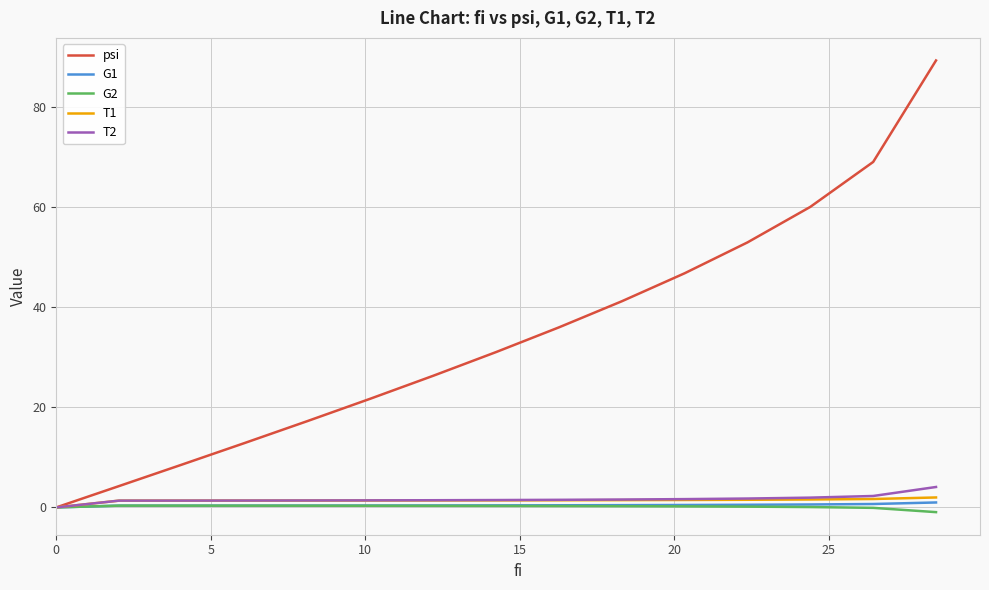

What are all the series names shown in the legend?

psi, G1, G2, T1, T2